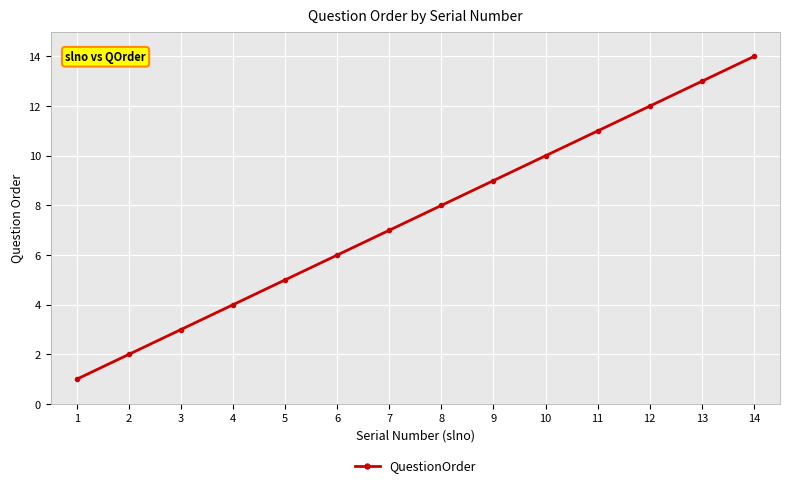

Rank the categories by value from highest to lowest.

14, 13, 12, 11, 10, 9, 8, 7, 6, 5, 4, 3, 2, 1